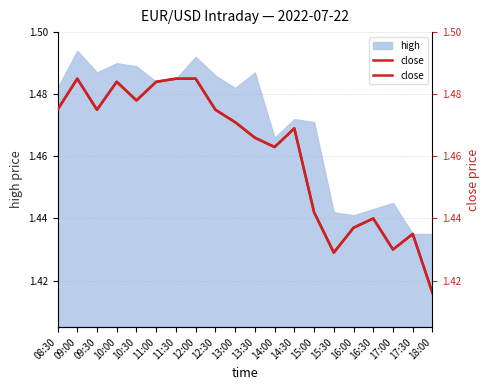

Where is the data nearest to the value 1?

18:00